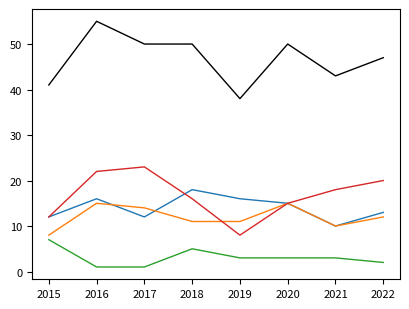

At which category is the sum across all series the highest?

2016